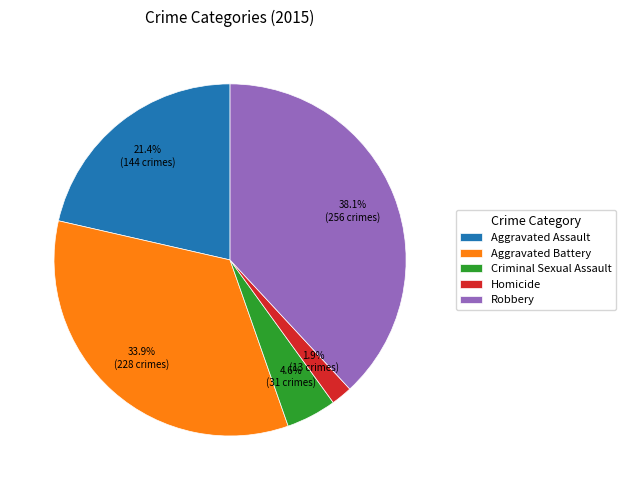

True or false: Aggravated Assault accounts for 29% of the total.

False